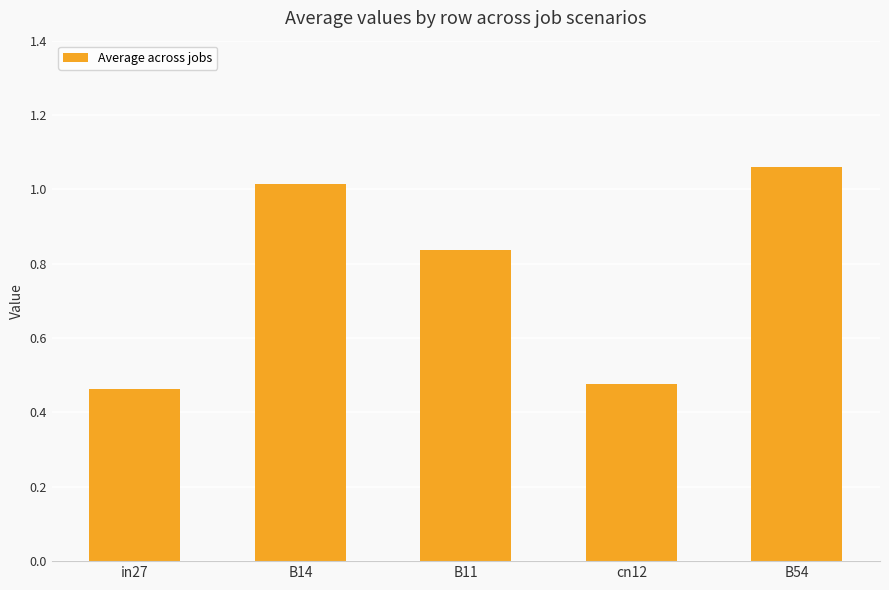

Between in27 and B54, which is larger?

B54